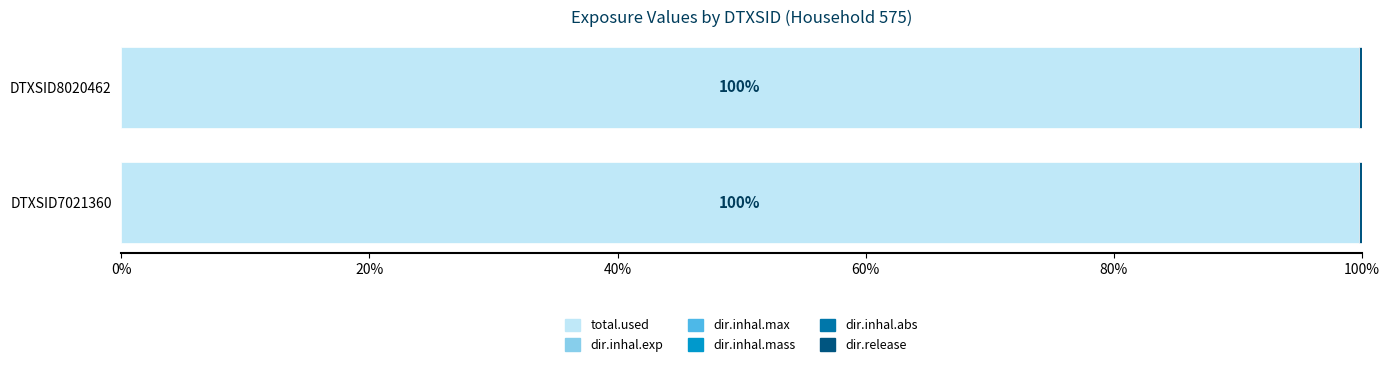

Count the number of data series in this chart.

6